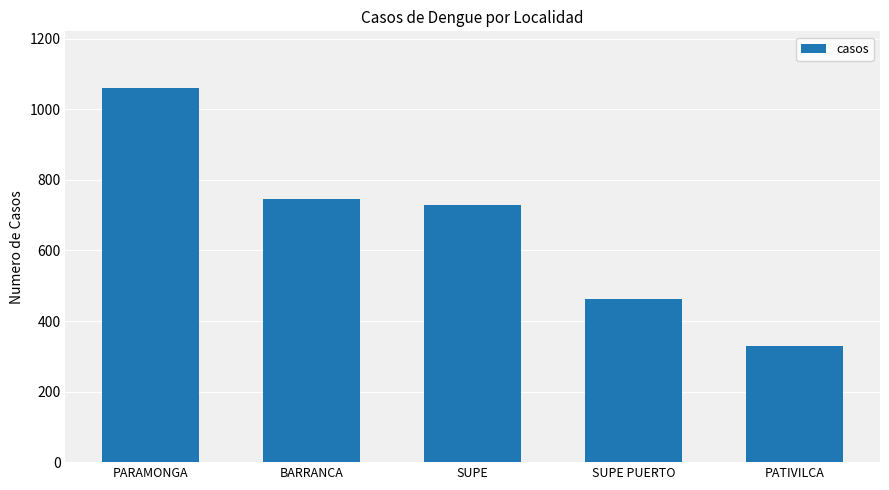

Where does the data first go above 730?

PARAMONGA